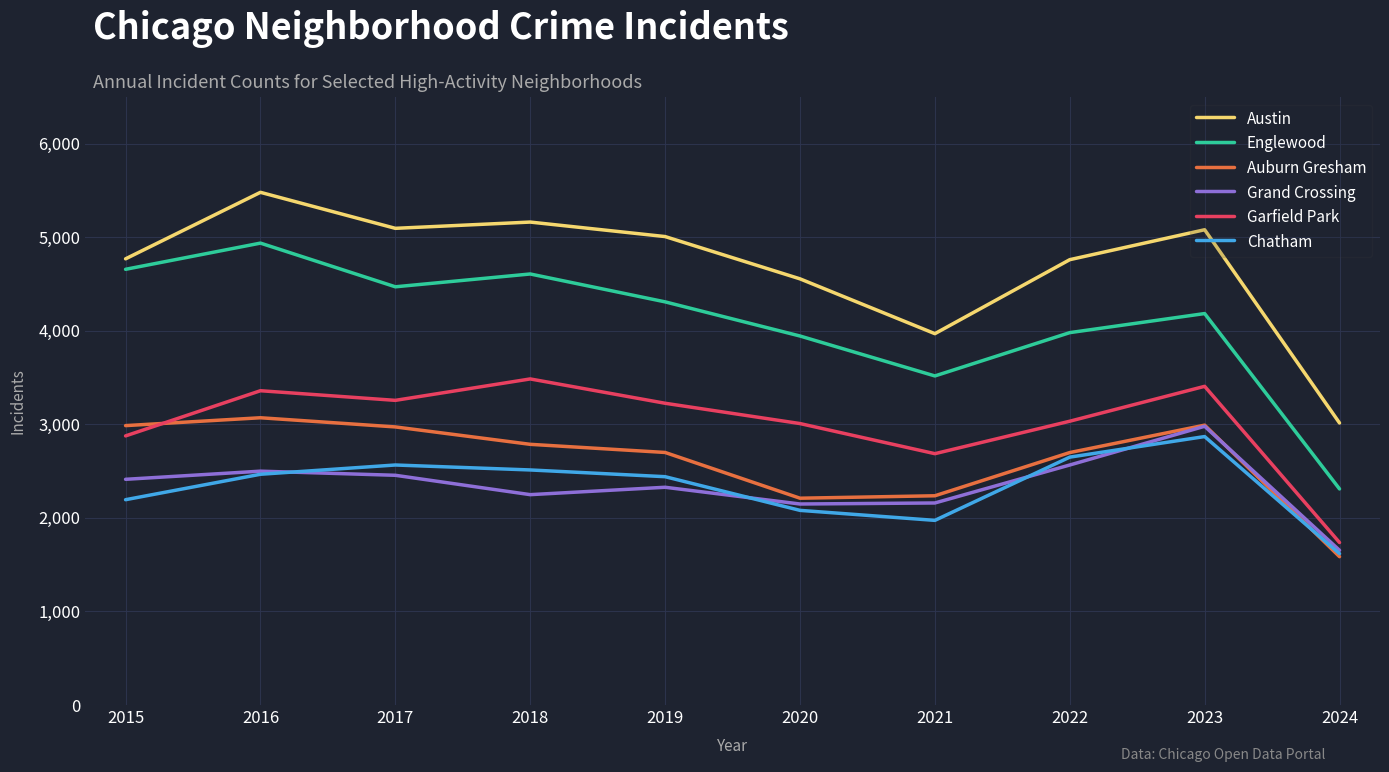

Which series has the widest spread of values?

Englewood